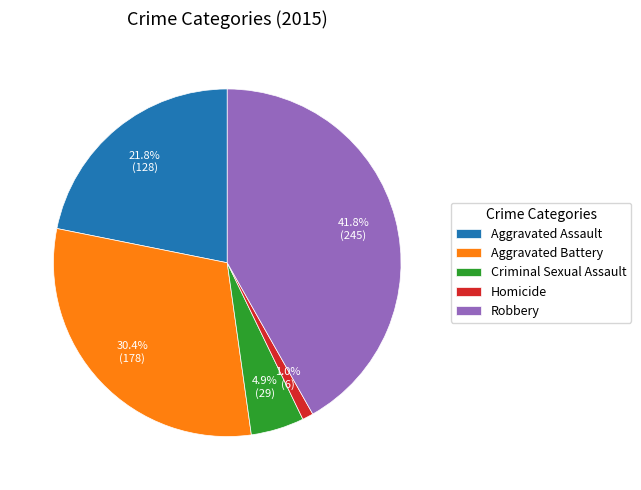

To the nearest percent, what portion does Robbery represent?

42%